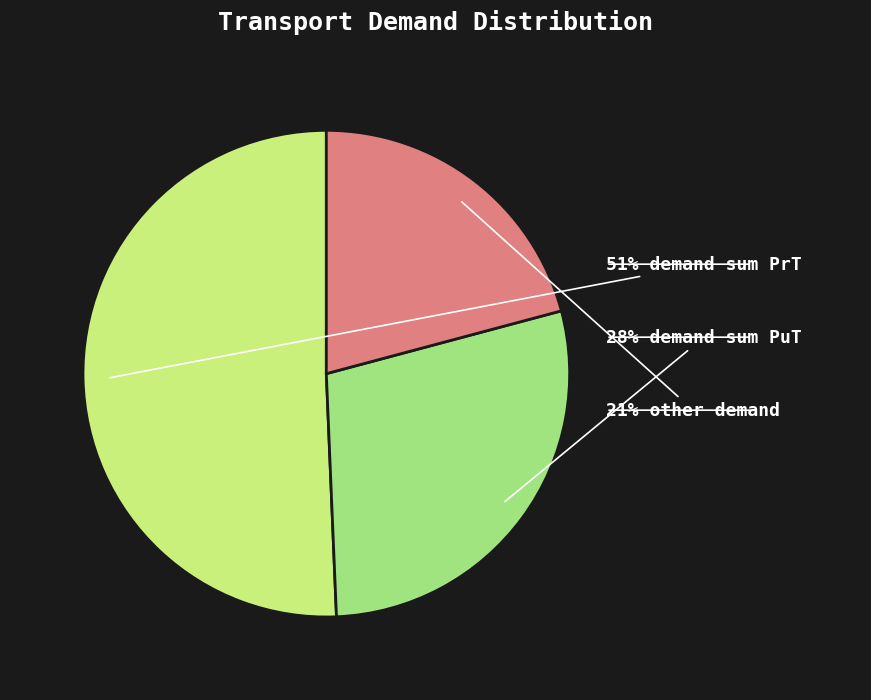

Is there any slice that represents more than half of the pie?

Yes